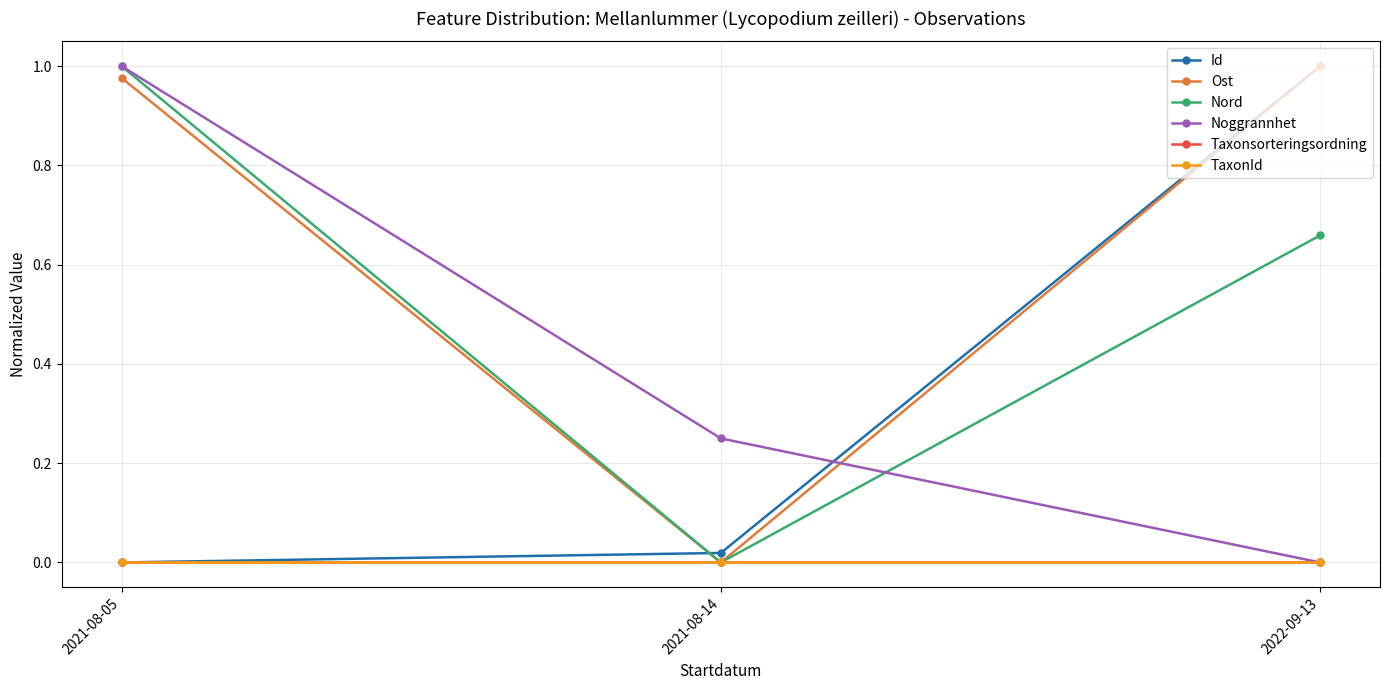

Is this an area chart (filled region under the line)?

No